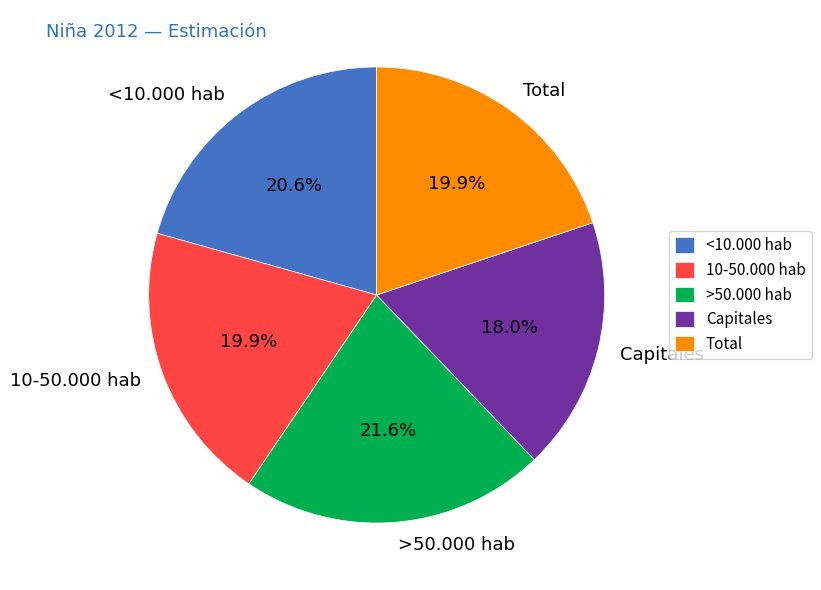

Does 10-50.000 hab represent more than half of the total?

No